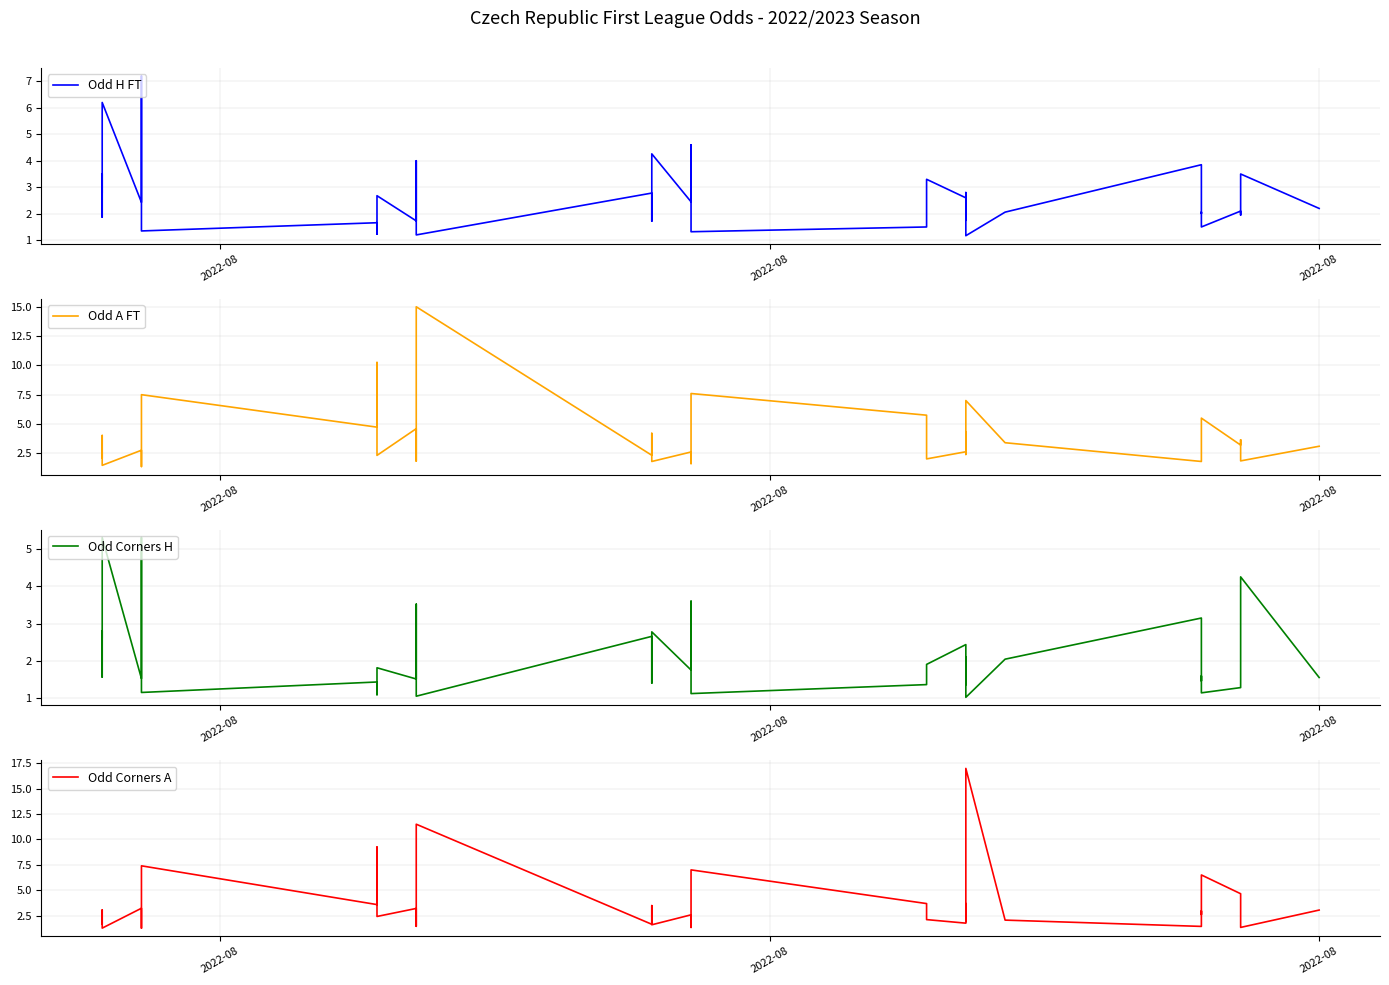

Does the chart have visible grid lines?

Yes